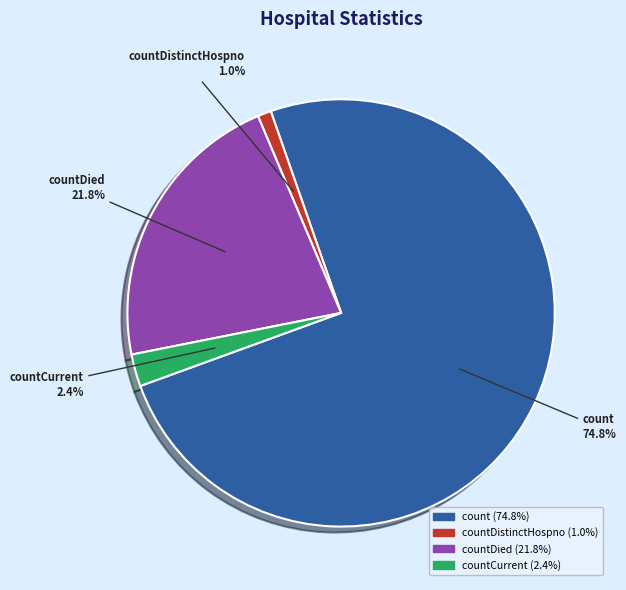

Is it true that countCurrent is 14% of the pie?

False